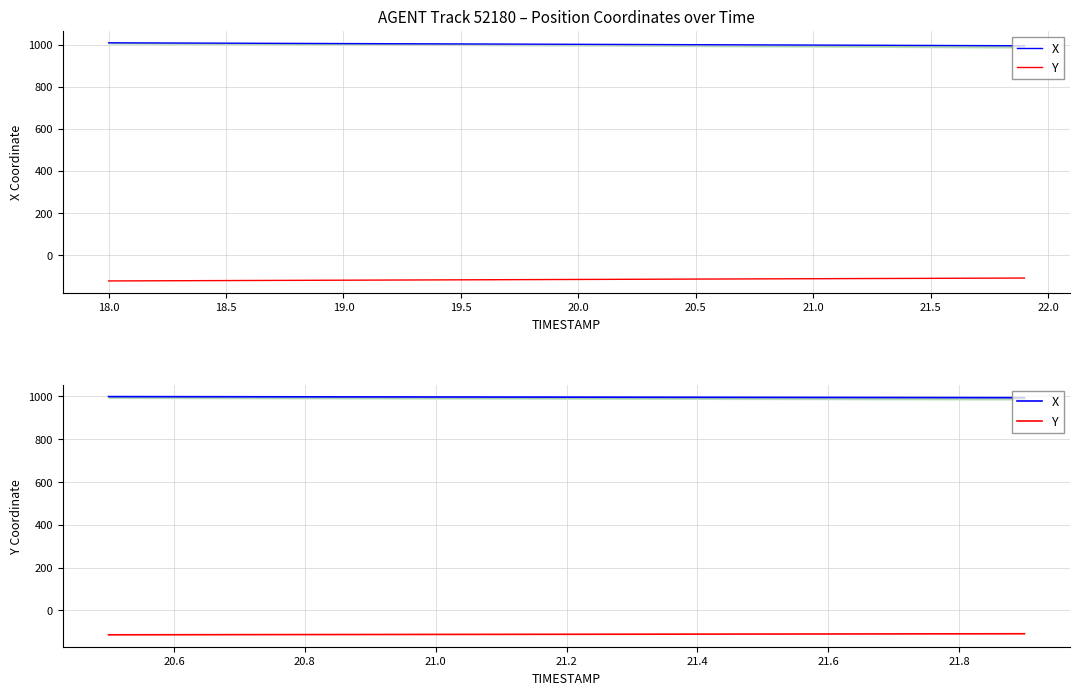

True or false: X has a value of 1635.1 at 22.5.

False